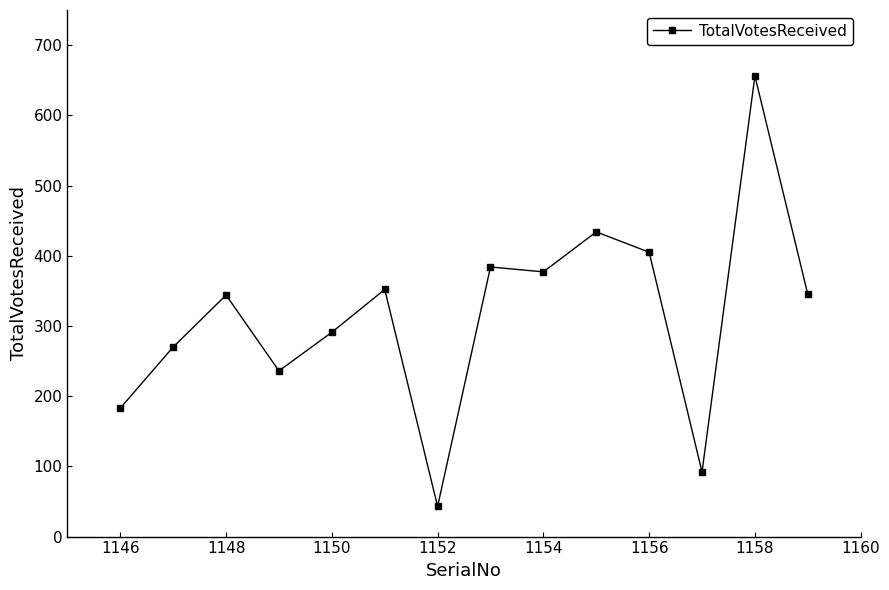

What is the value of the 8th point from the left?

384